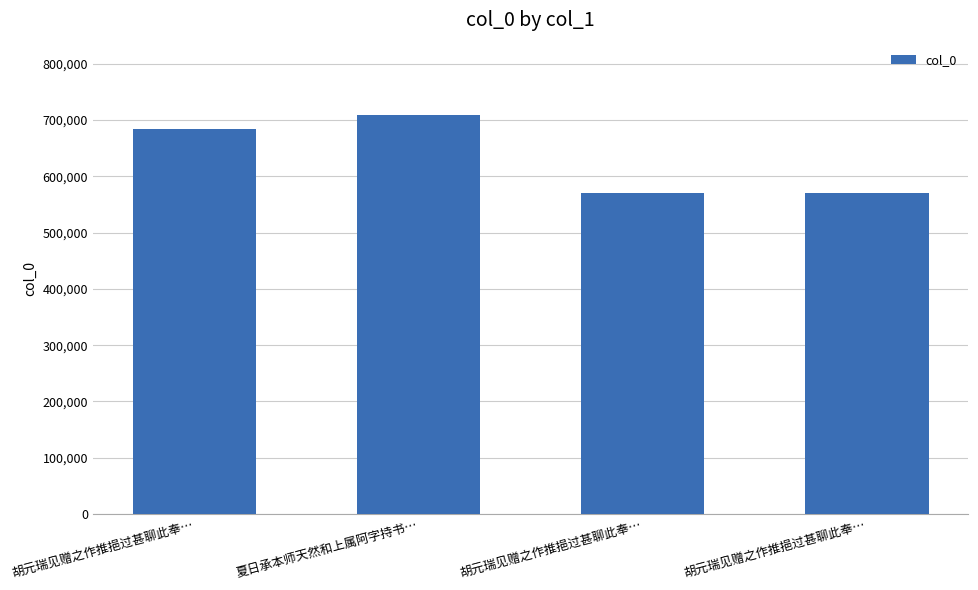

How many bars are there in total?

4